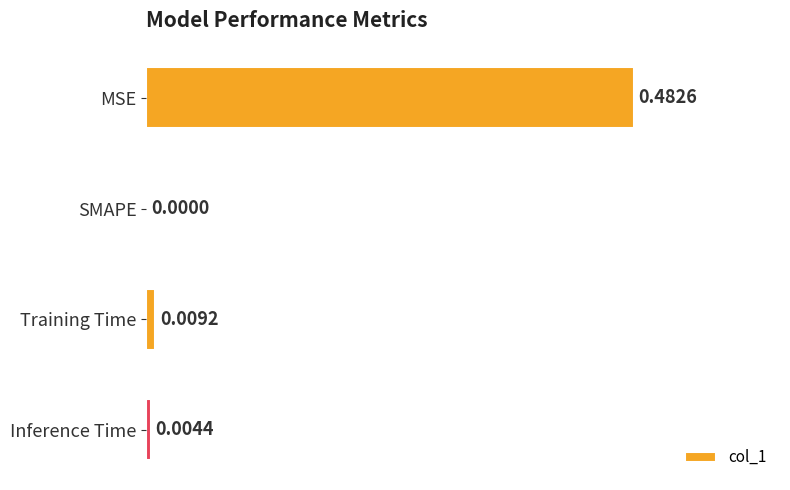

How many distinct data groups are displayed?

1